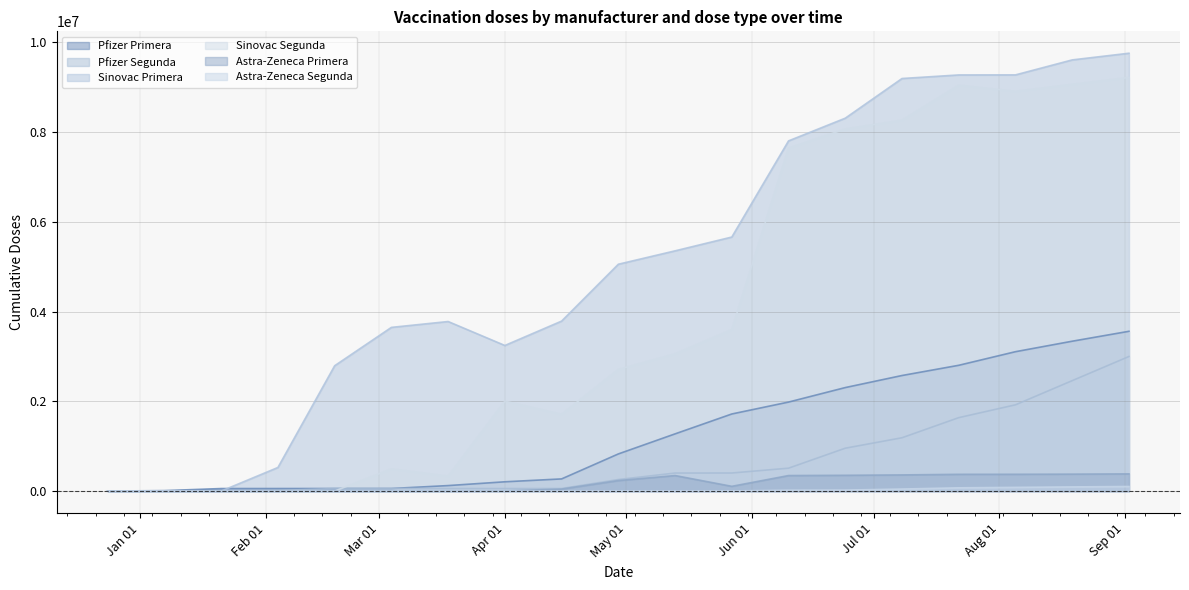

What is the value of the Pfizer Segunda point at the 16th from the left?

1637002